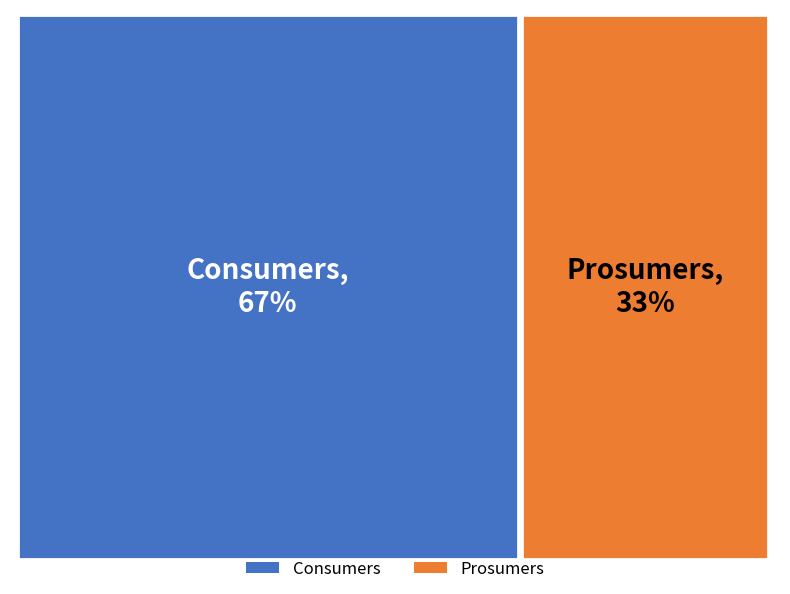

How many segments does this pie chart have?

2